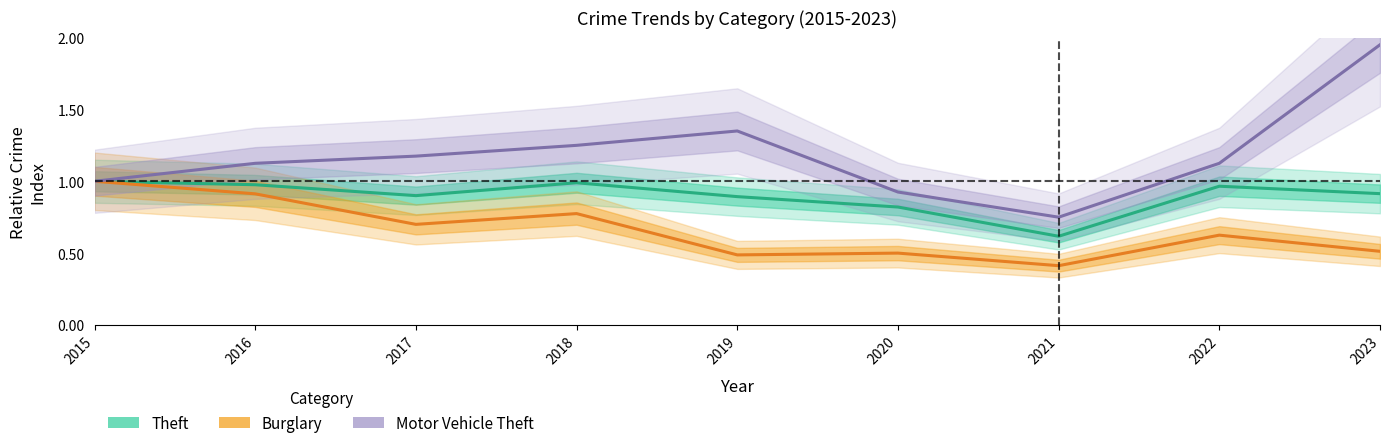

What is the average value of the Theft series?

0.9